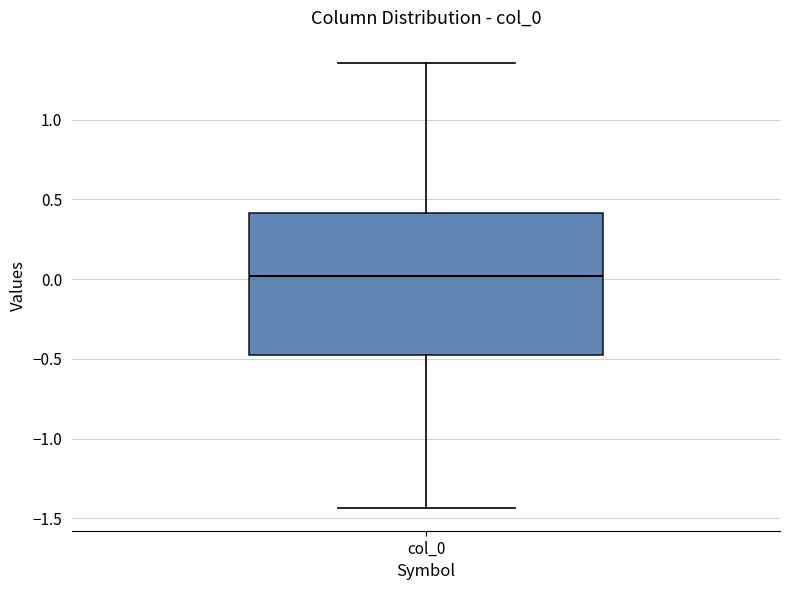

Transcribe this box plot: give where the median line is, the range the box spans, and where the two whiskers end, as read against the y-axis. The values are not printed on the chart, so give them approximately, as read against the axis.

median 0.00, box -0.50 to 0.40, whiskers -1.45 to 1.35